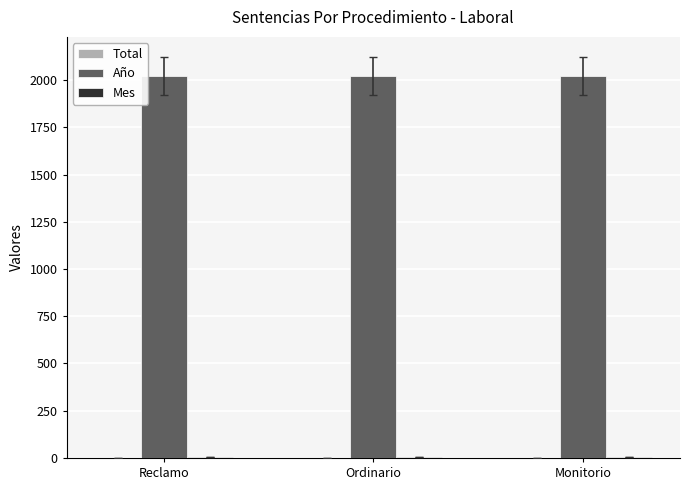

What is the sum of all Año values?

6063